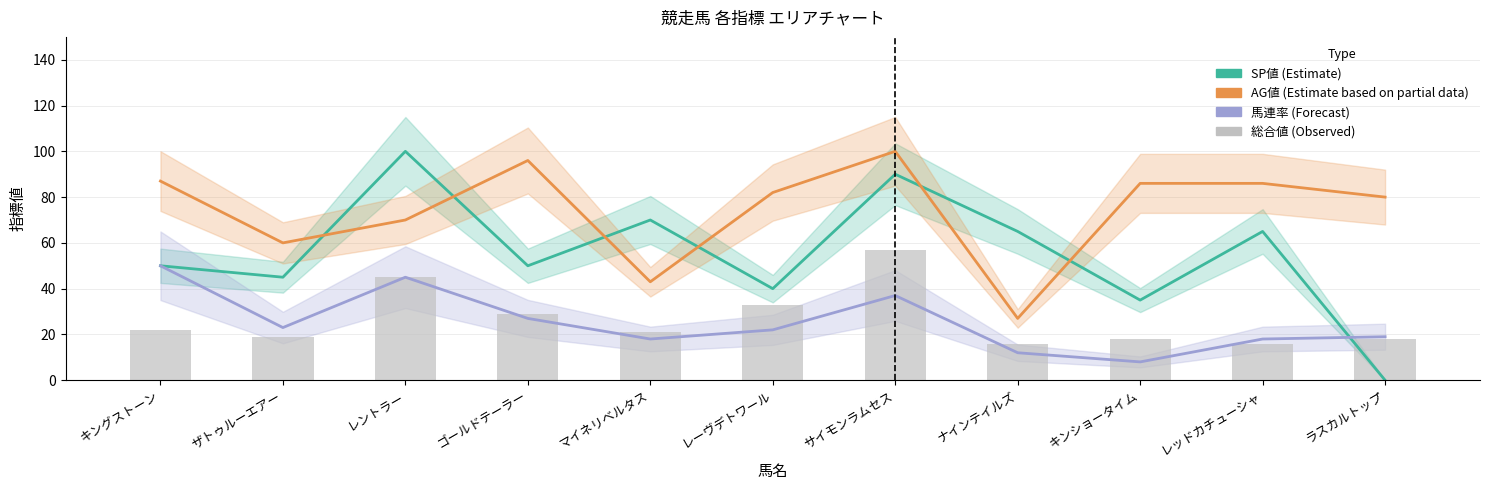

Where is 総合値 nearest to the value 36?

レーヴデトワール